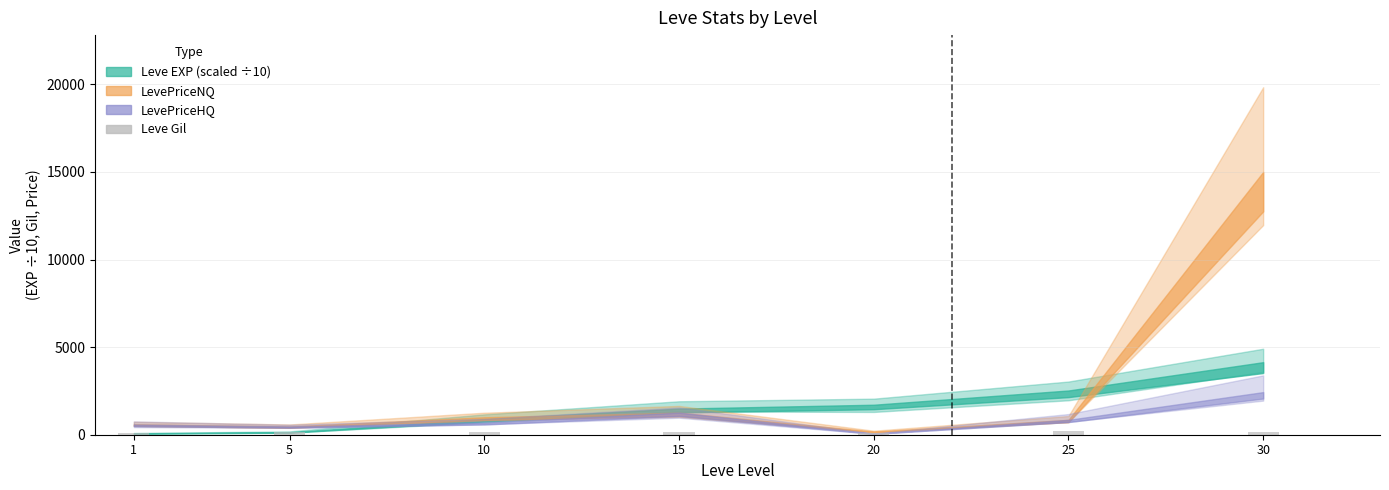

What is the sum of all values?

1099